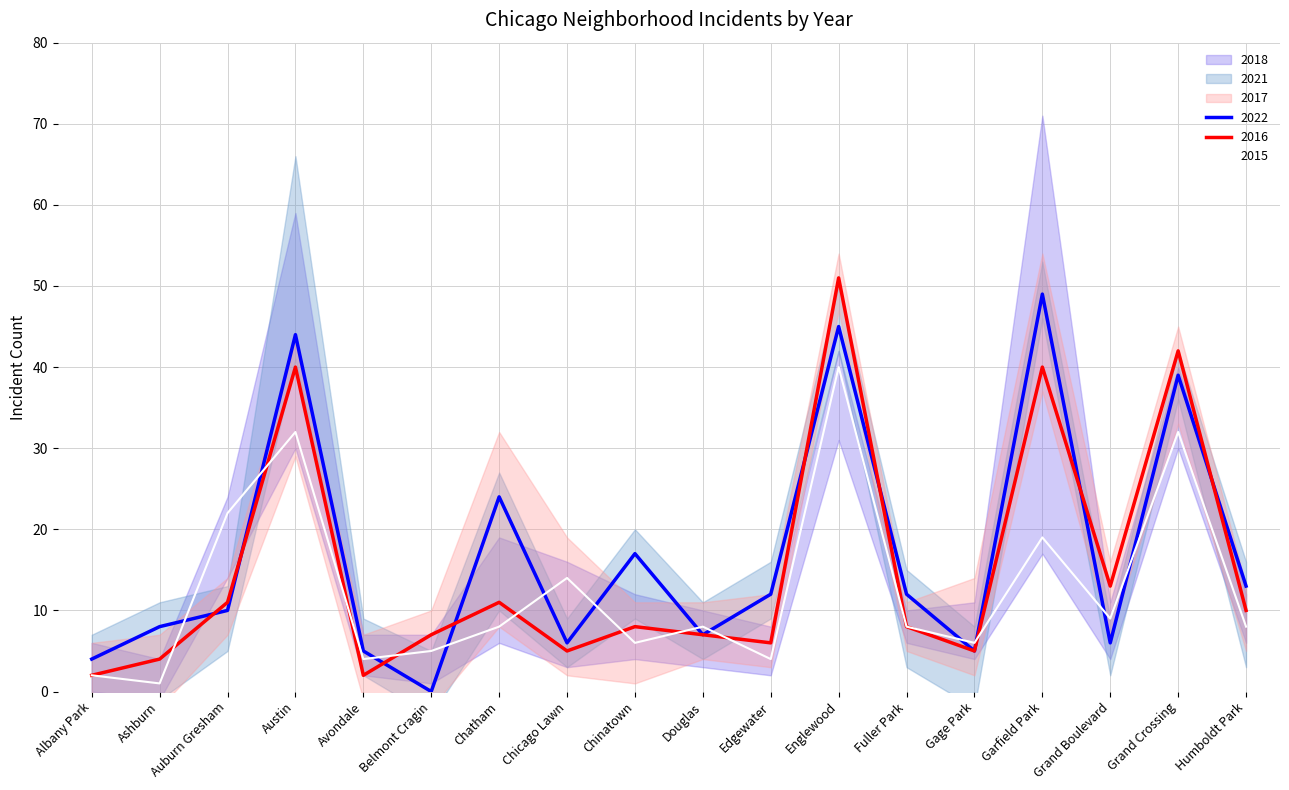

How many intersections are there between 2015 and 2022?

12